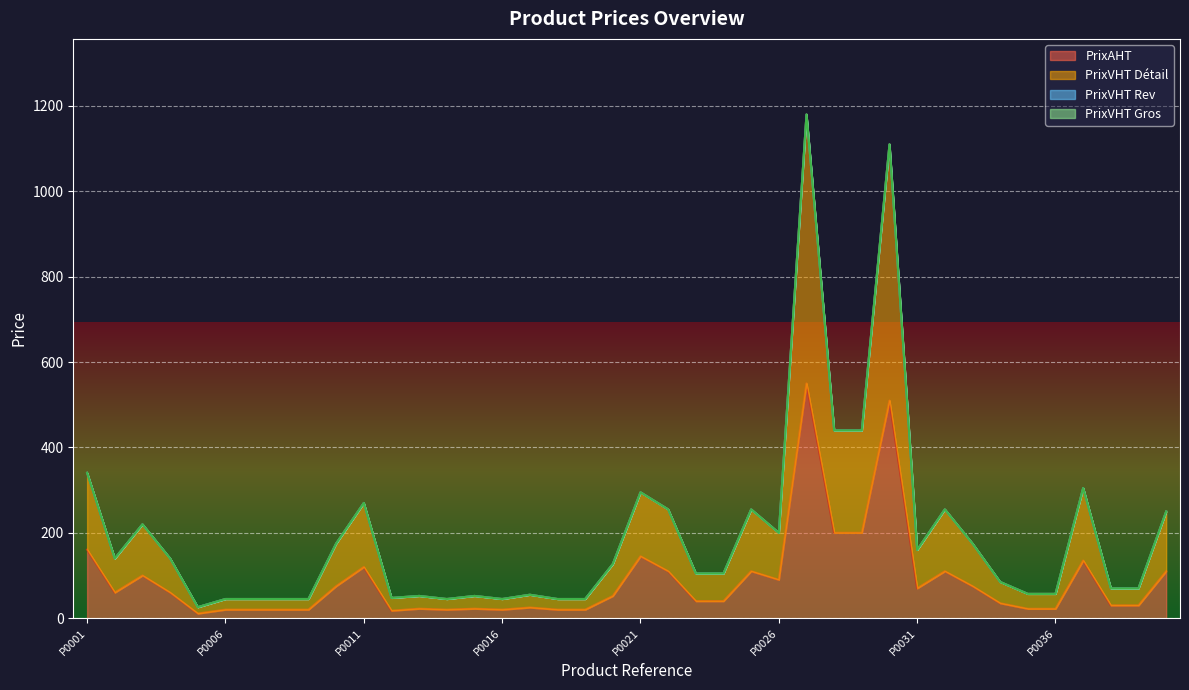

The value of PrixVHT Détail at P0026 is 200.0. True or false?

True